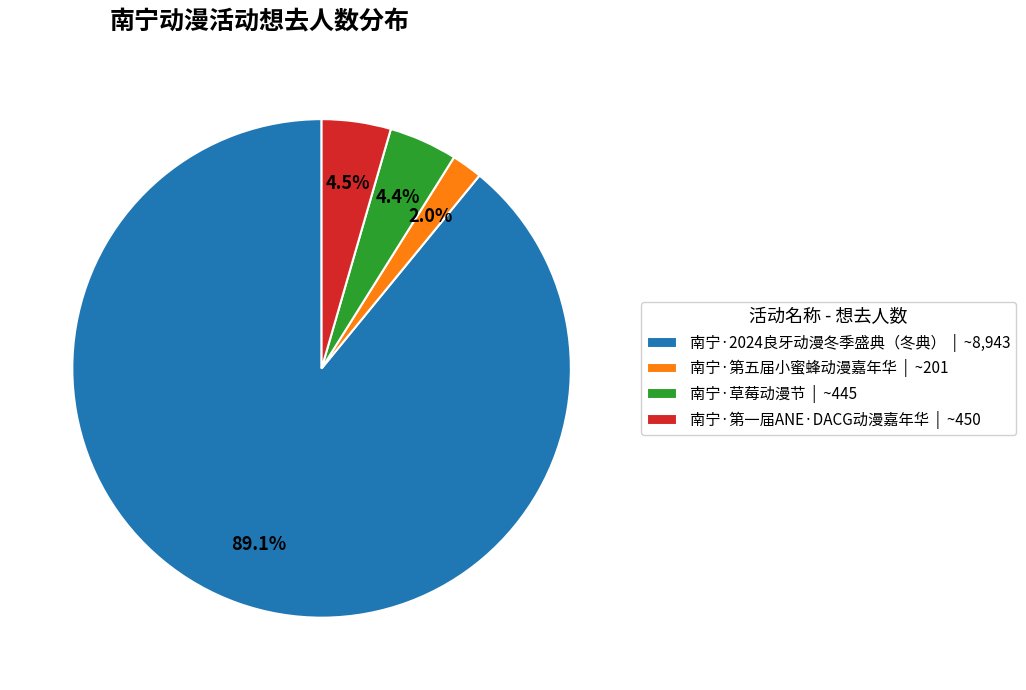

Approximately how many times larger is the value at 南宁·第一届ANE·DACG动漫嘉年华 | ~450 compared to 南宁·草莓动漫节 | ~445?

1.0